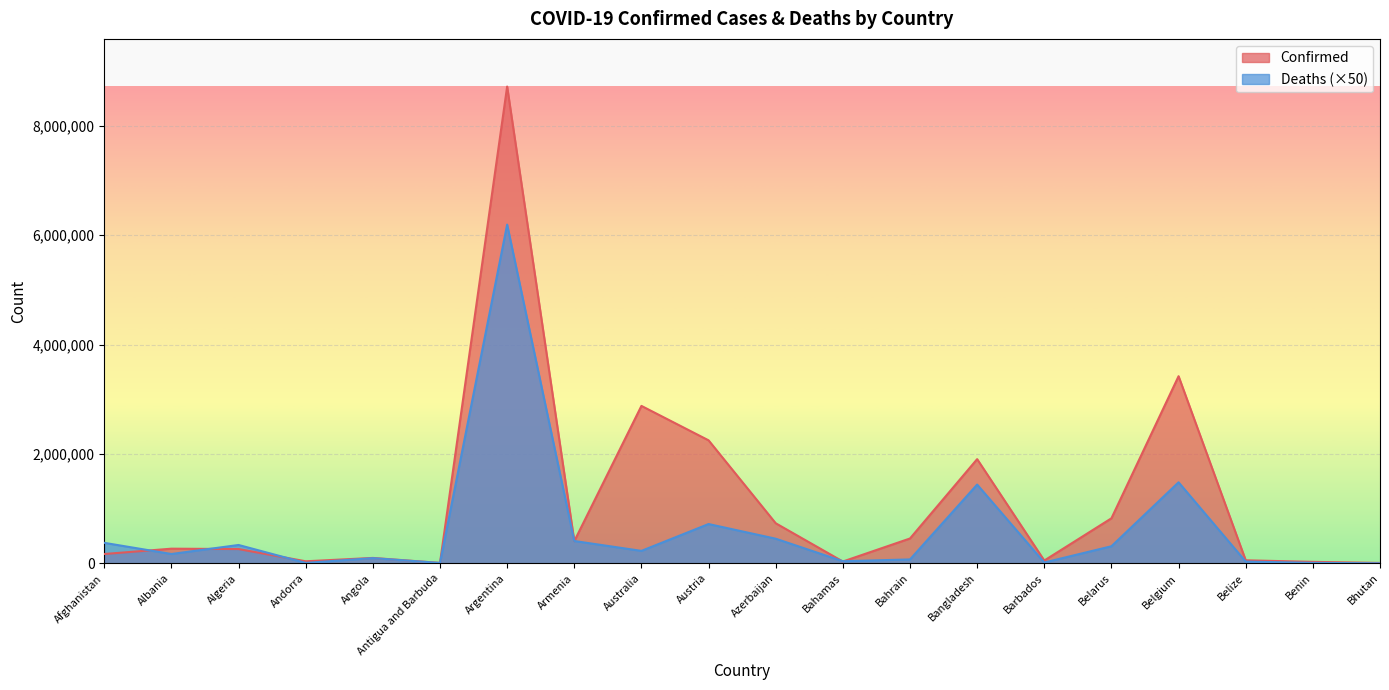

Which series ends up on top after the final intersection of Confirmed and Deaths?

Confirmed